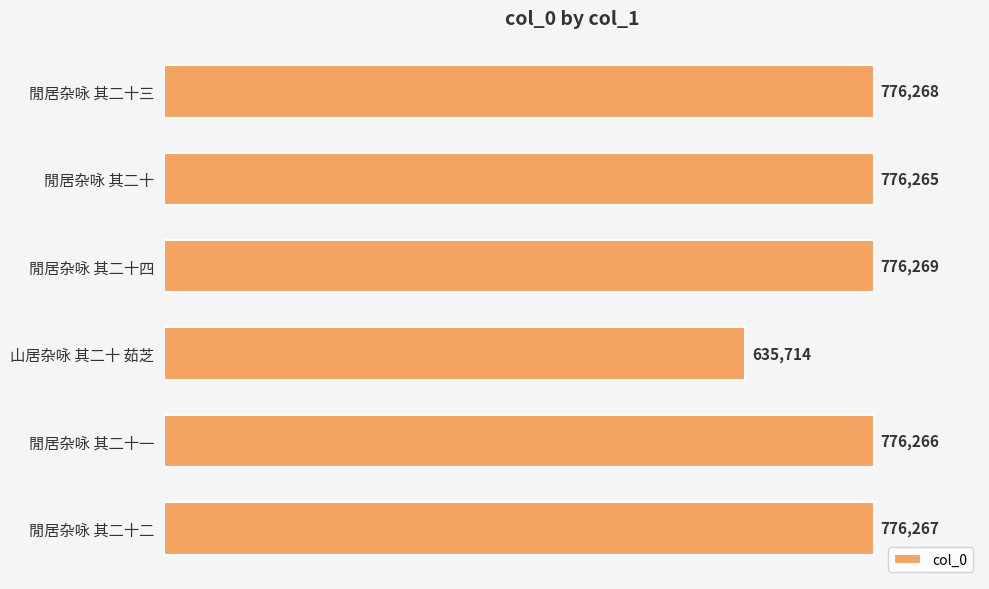

Rank the categories by value from highest to lowest.

閒居杂咏 其二十四, 閒居杂咏 其二十三, 閒居杂咏 其二十二, 閒居杂咏 其二十一, 閒居杂咏 其二十, 山居杂咏 其二十 茹芝